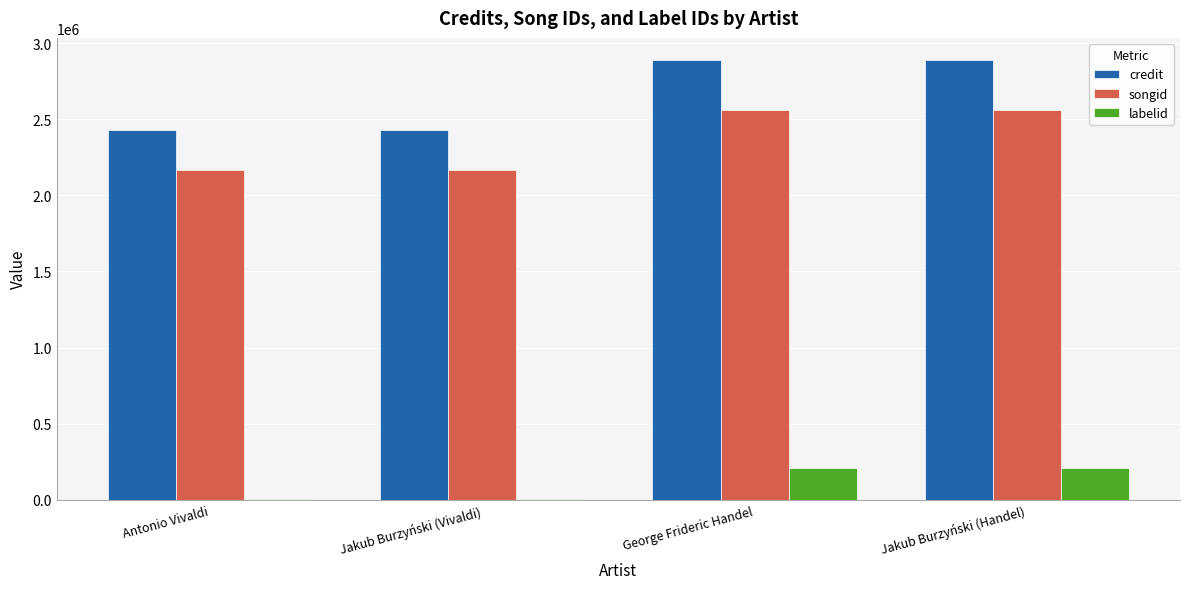

What are all the series names shown in the legend?

credit, songid, labelid